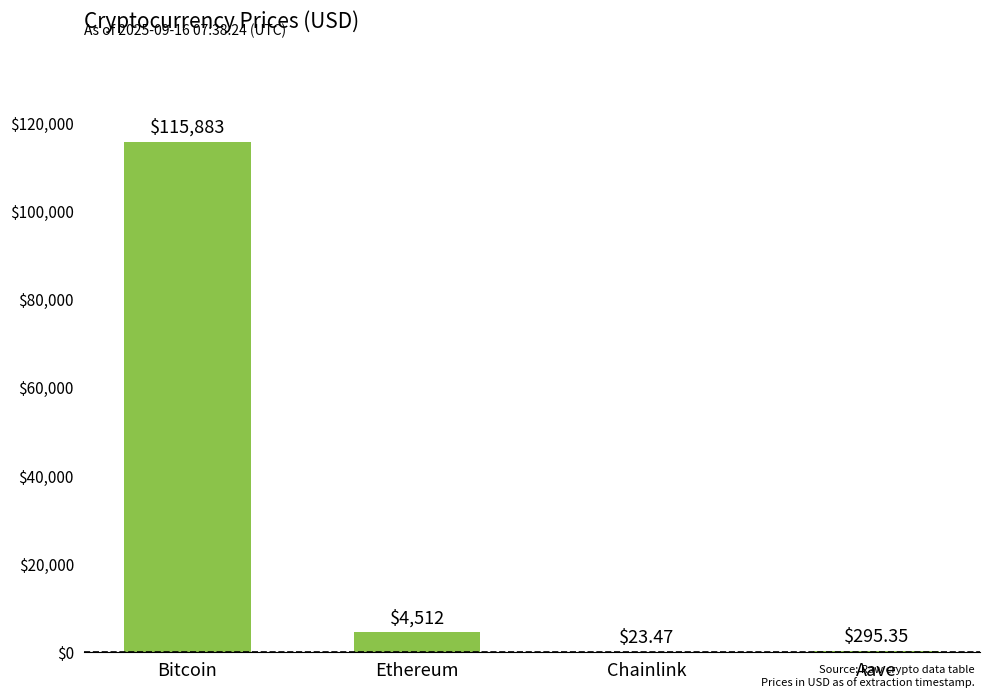

At which label does the data first exceed 4512?

Bitcoin